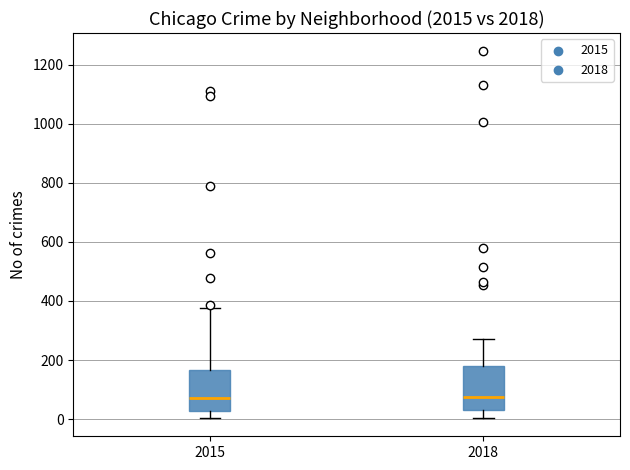

Reading left to right, read every box against the y-axis: the position of its median line, the range the box covers, and the ends of its whiskers. The values are not printed on the chart, so give them approximately, as read against the axis.

2015: median 80, box 20 to 160, whiskers 0 to 380
2018: median 80, box 40 to 180, whiskers 0 to 280